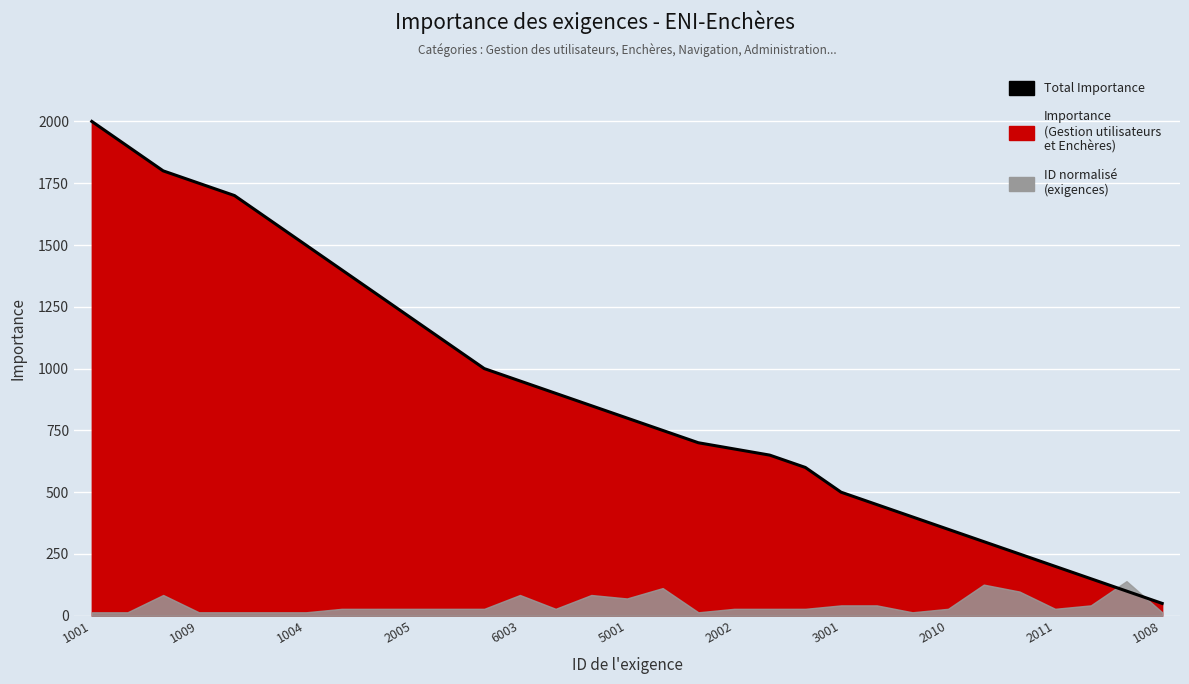

Reading right to left, extract all data points from this chart.

50	100	150	200	250	300	350	400	450	500	600	650	675	700	750	800	850	900	950	1000	1100	1200	1300	1400	1500	1600	1700	1750	1800	1900	2000